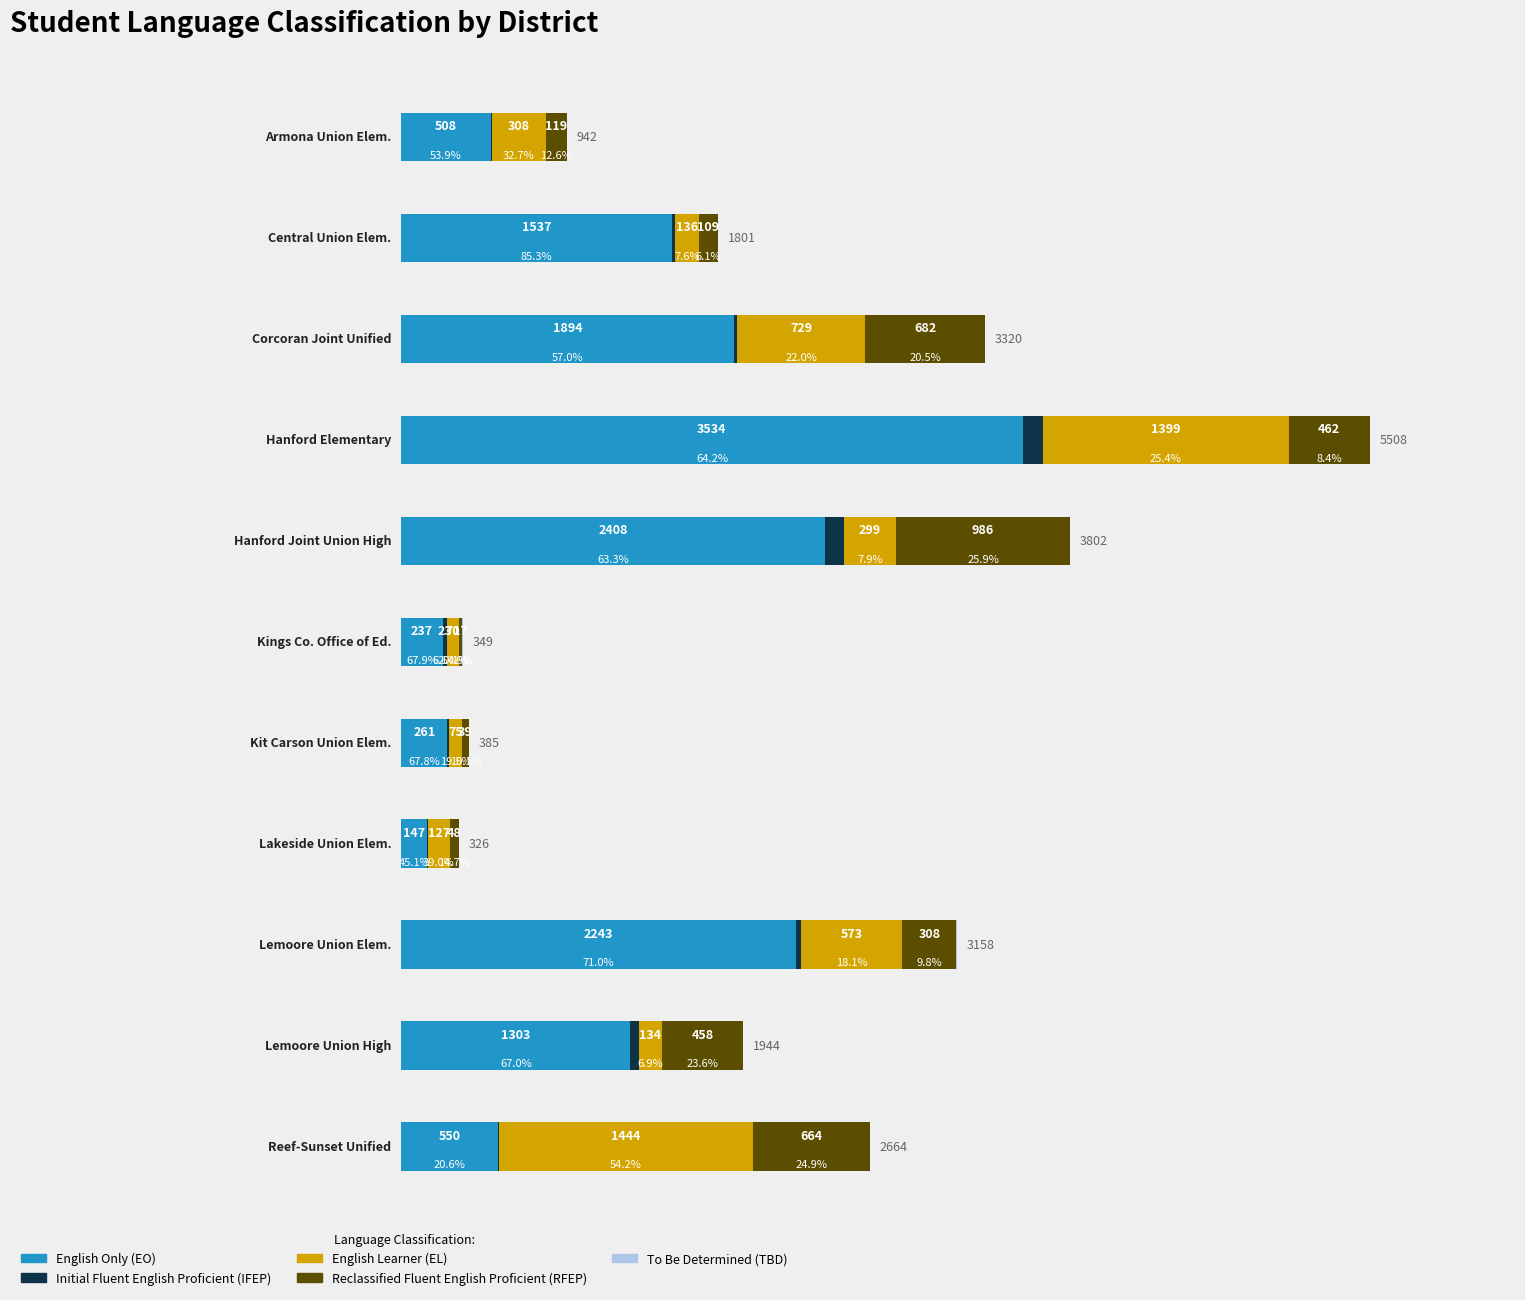

The Initial Fluent English Proficient (IFEP) series shows 22 at Corcoran Joint Unified. True or false?

False